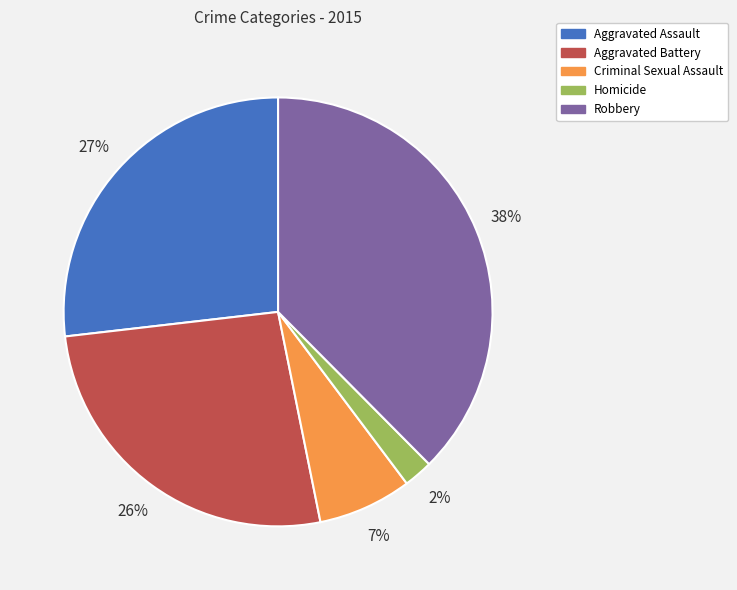

Does any single category account for the majority?

No